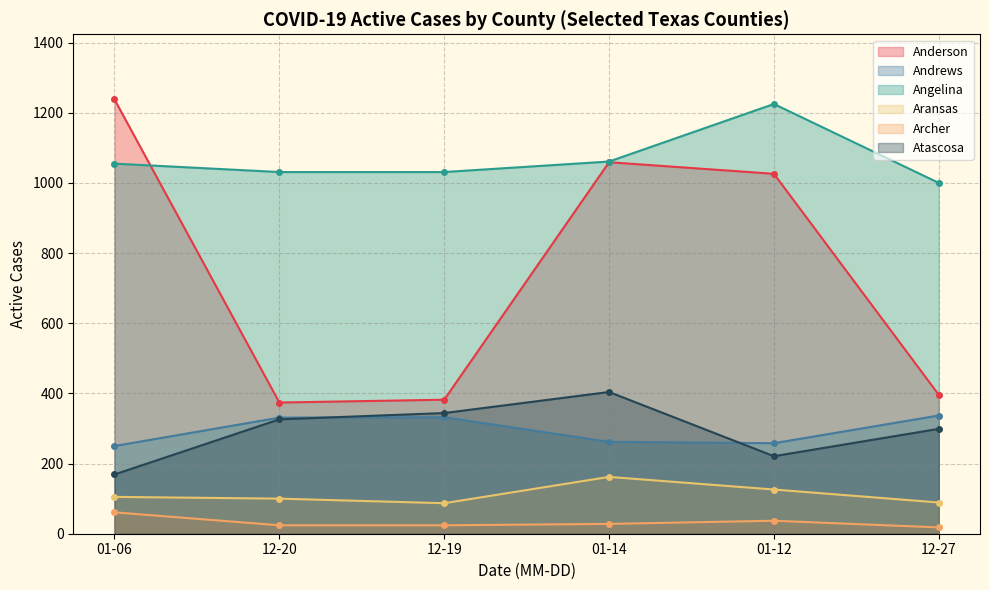

At which category does Atascosa reach its first local peak?

01-14